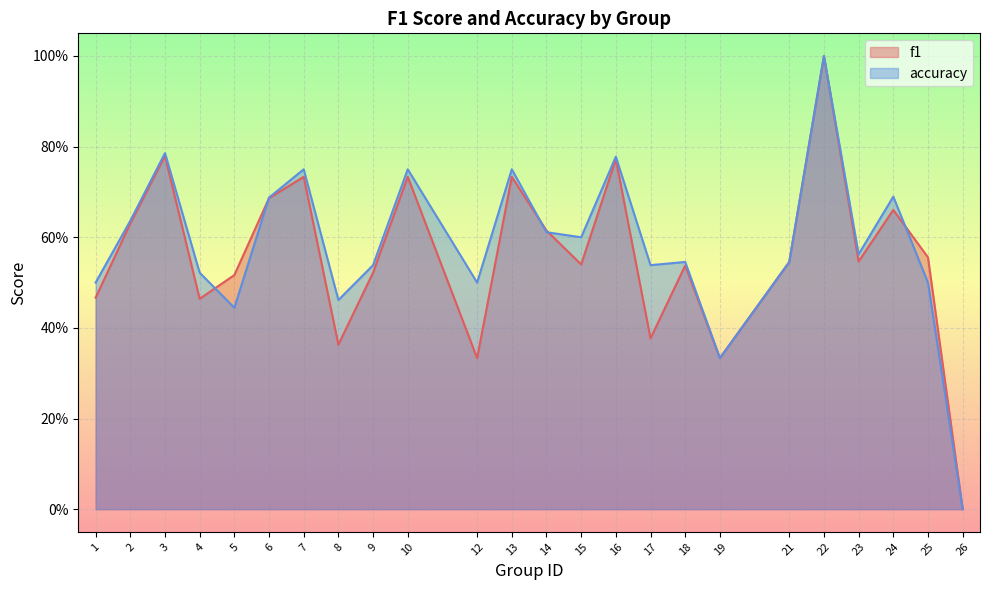

What is the value of the f1 point at the 14th from the left?

0.5